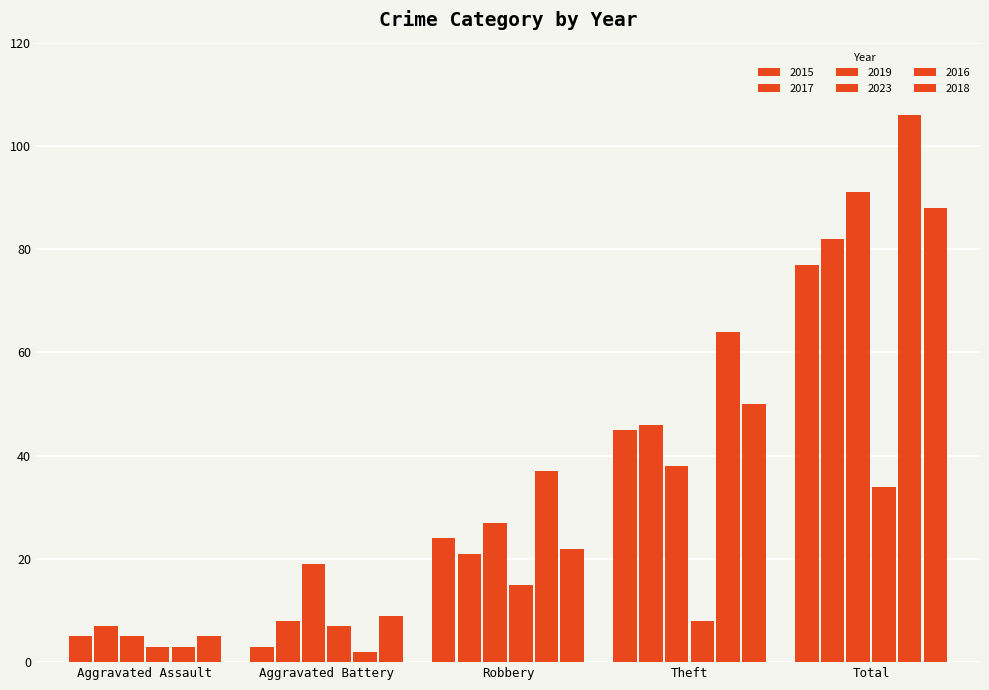

How many values in the 2019 series are below 27?

2